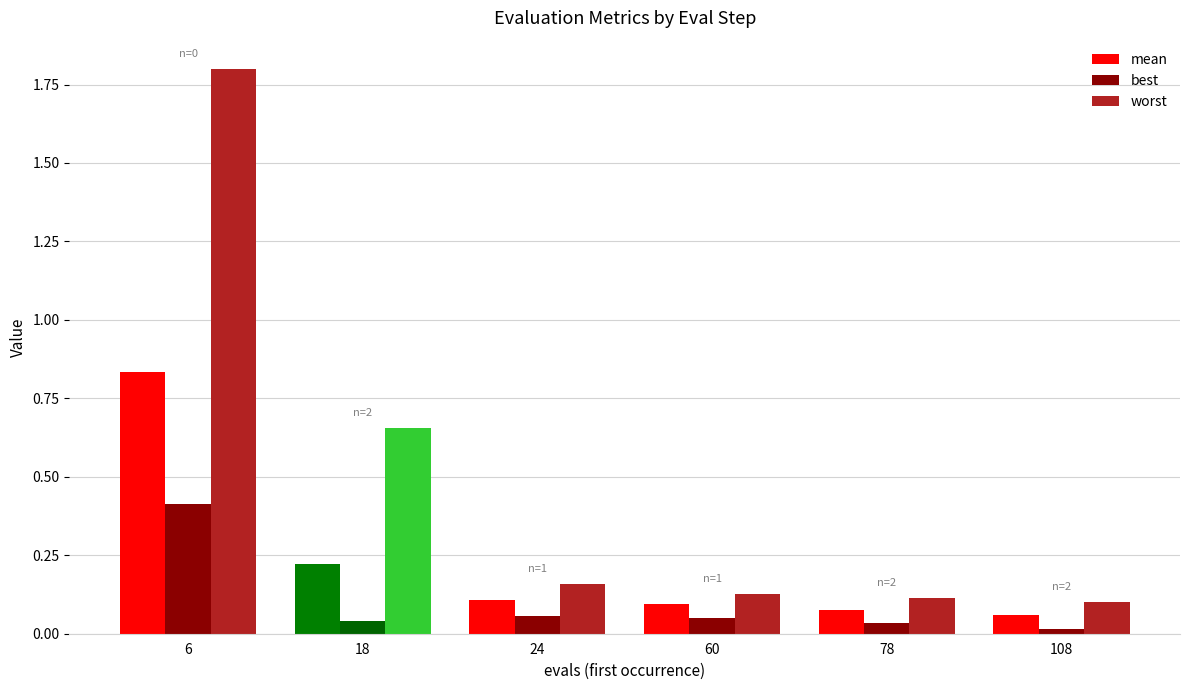

What is the total value across all series at 6?

3.0